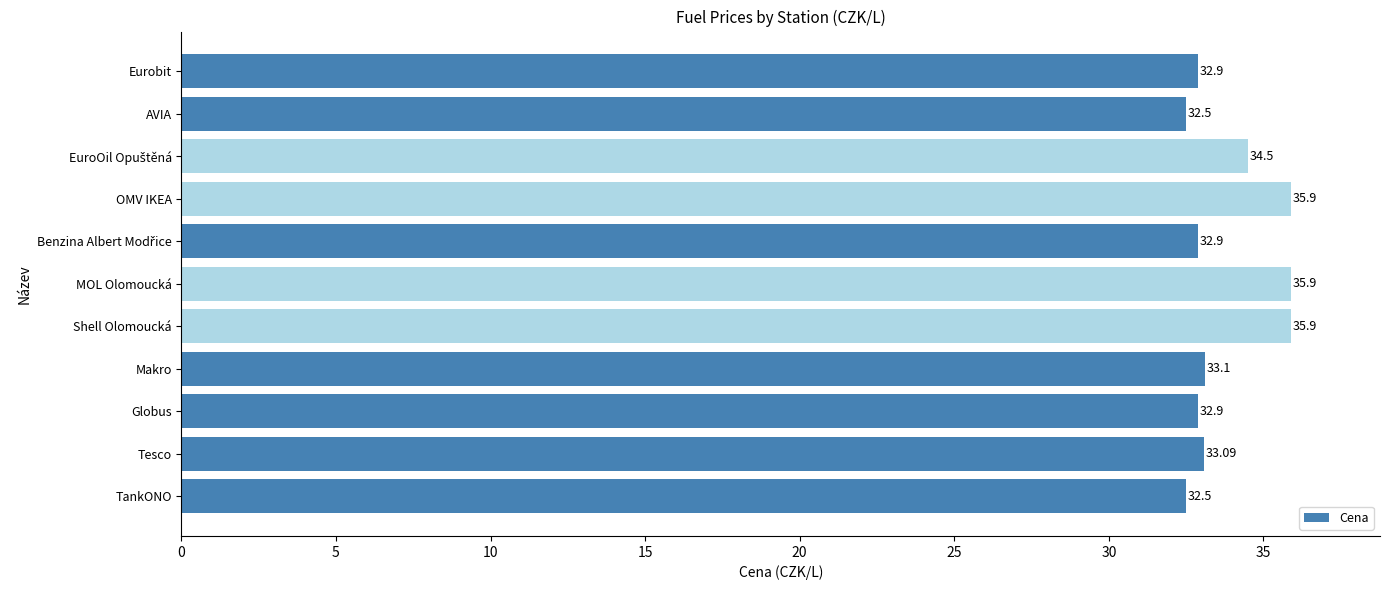

What is the smallest value displayed?

32.5